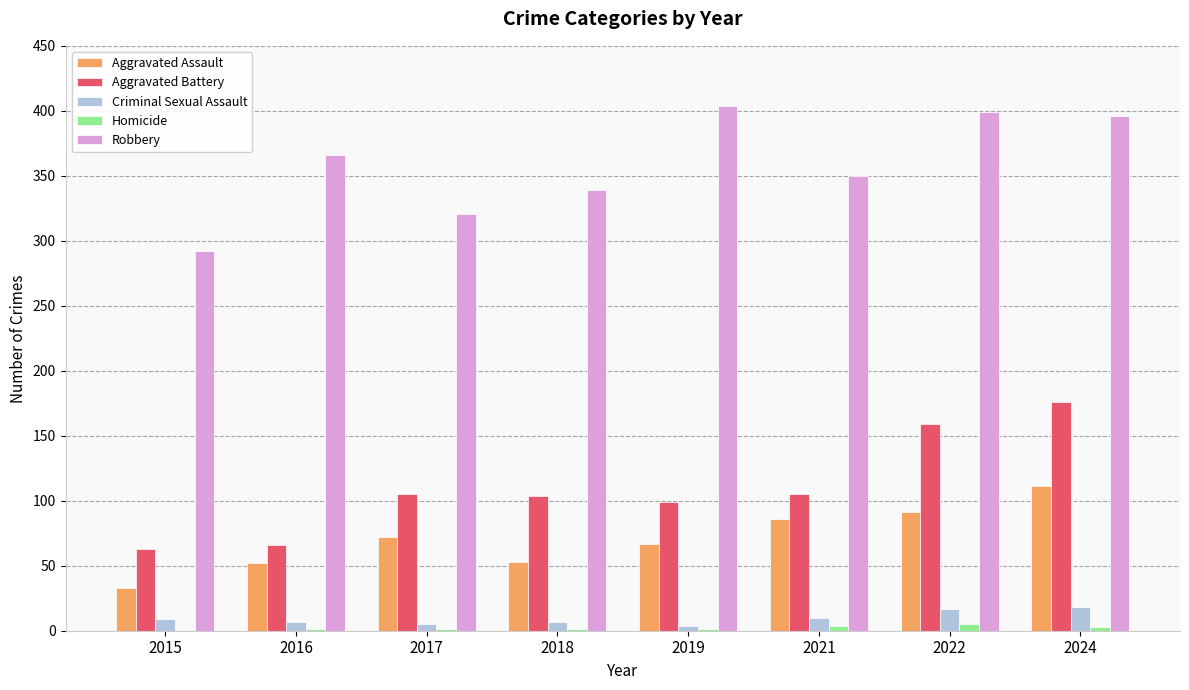

Is the value of Criminal Sexual Assault at 2022 greater than the value of Robbery at 2018?

No